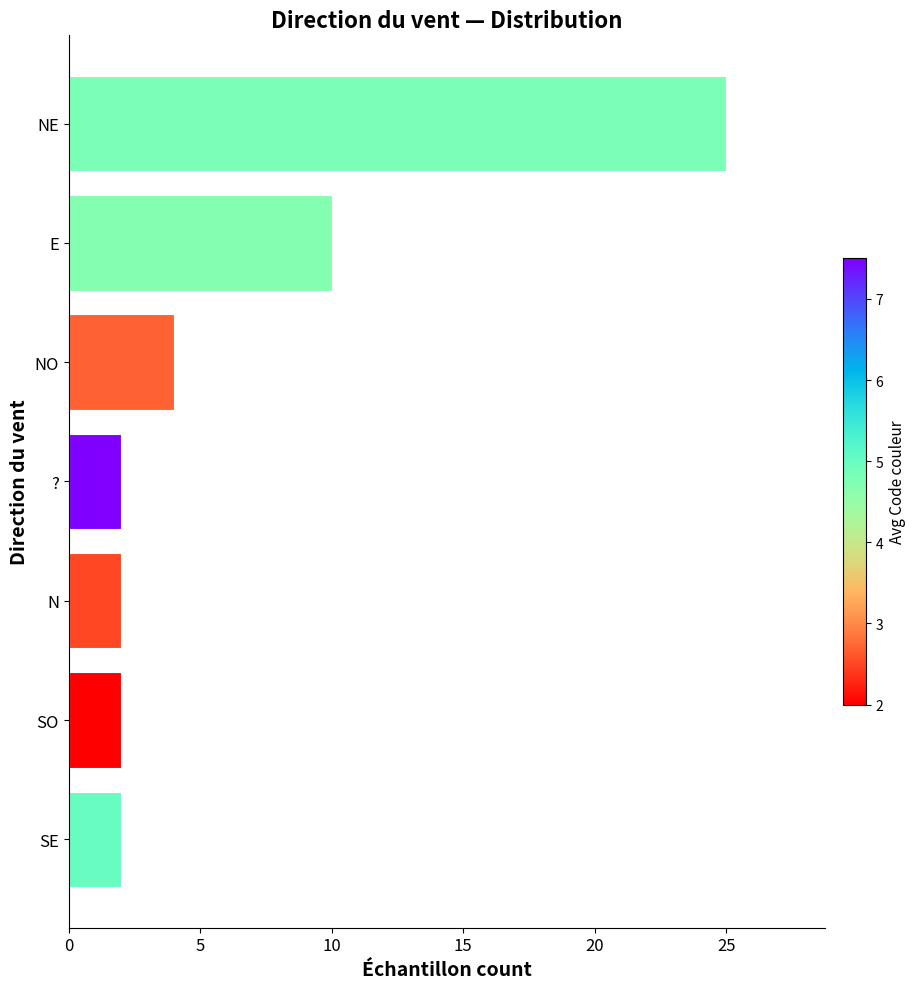

What is the ratio of the value at E to the value at NE?

0.4